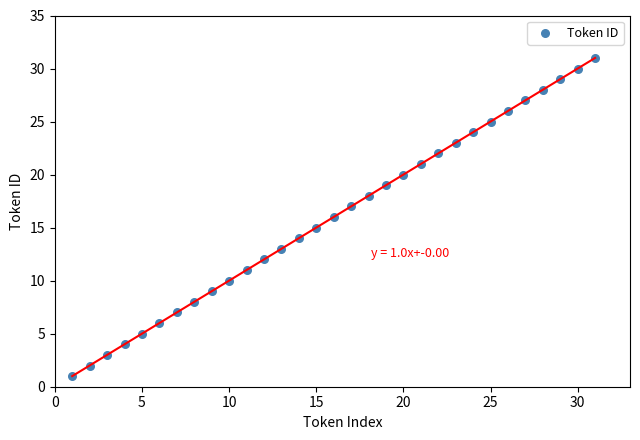

What is the range of Y values (max minus min)?

30